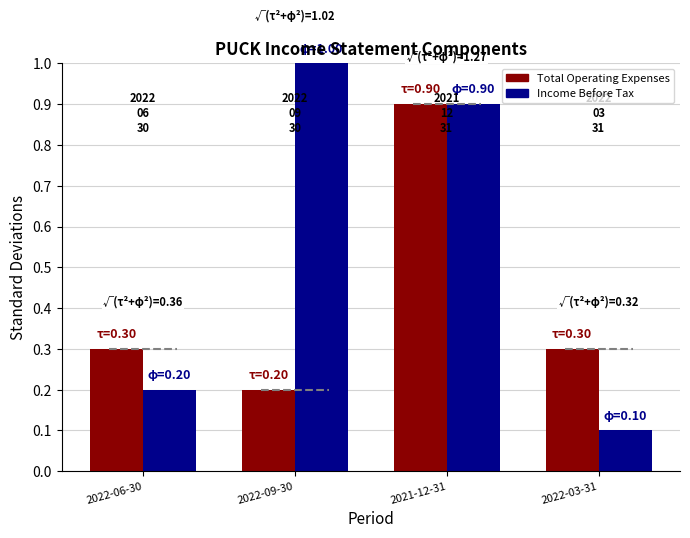

Reading left to right, list all the values displayed in this chart.

Total Operating Expenses: 0.3	0.2	0.9	0.3
Income Before Tax: 0.2	1.0	0.9	0.1